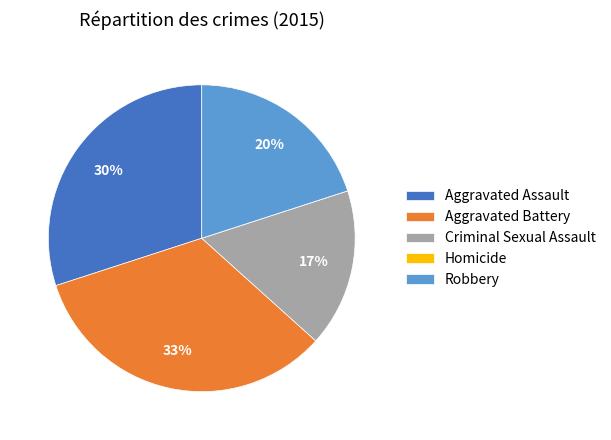

To the nearest percent, what is the difference between the largest and smallest slice percentages?

33%